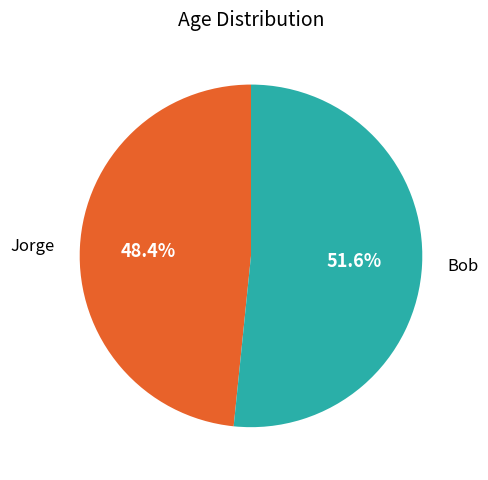

What is the ratio of the value at Bob to the value at Jorge?

1.1